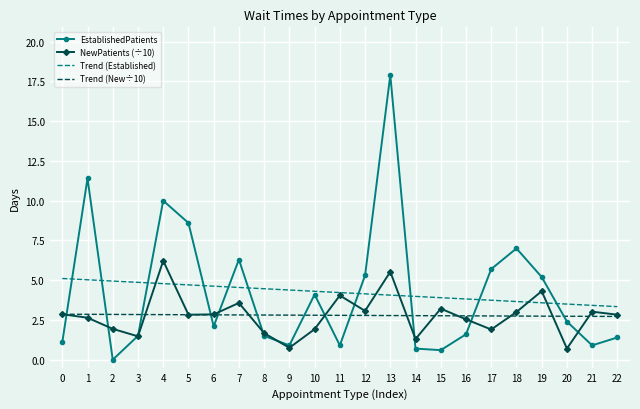

What is the minimum value for Trend (Established)?

3.3